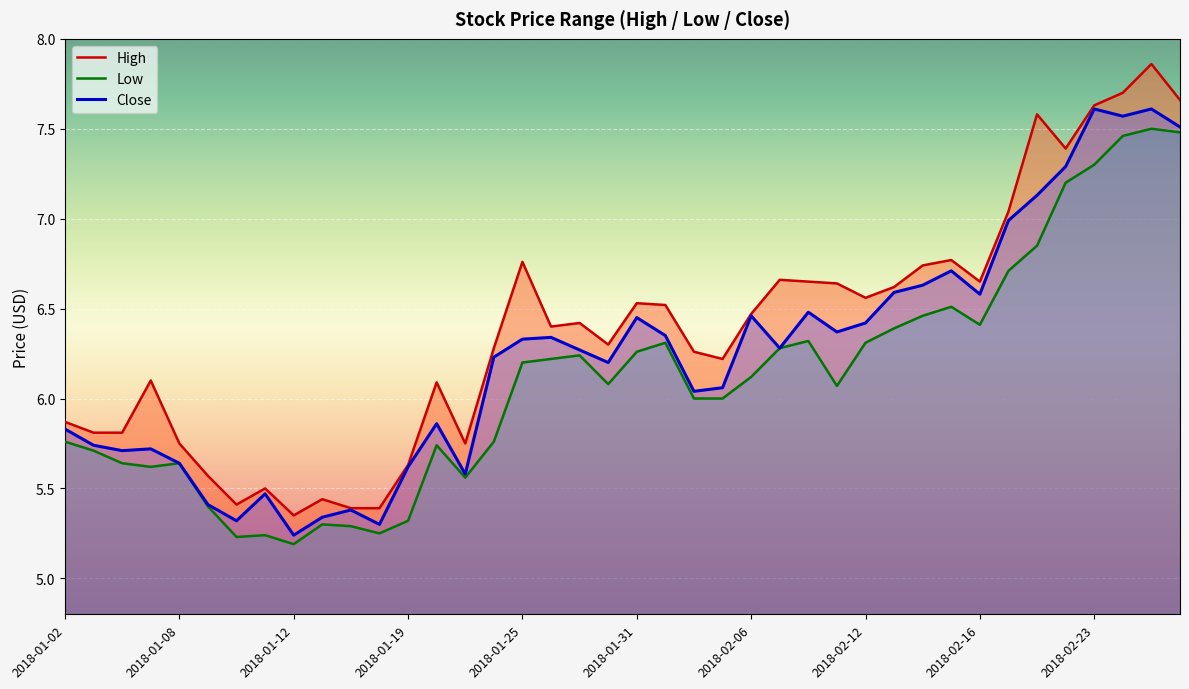

What is the spread (max minus min) of values at 2018-02-23?

0.3